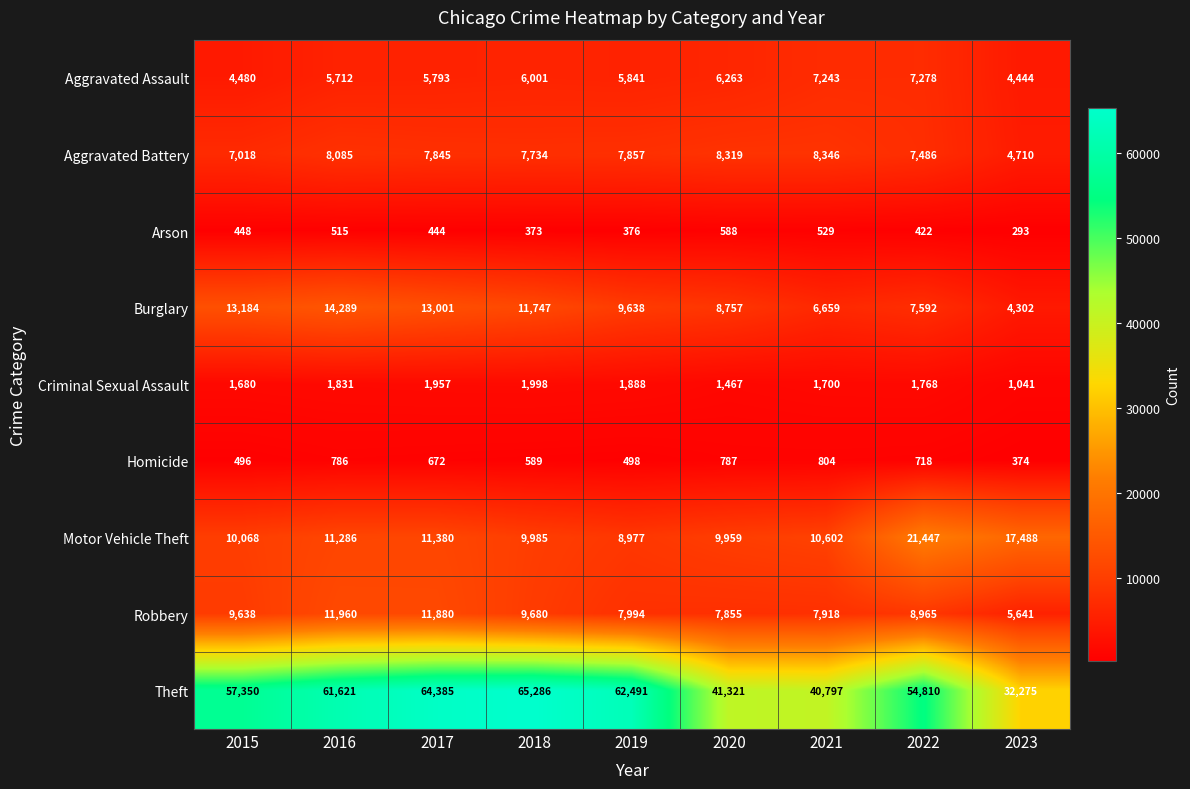

Which label corresponds to the smallest value in the chart?

2023